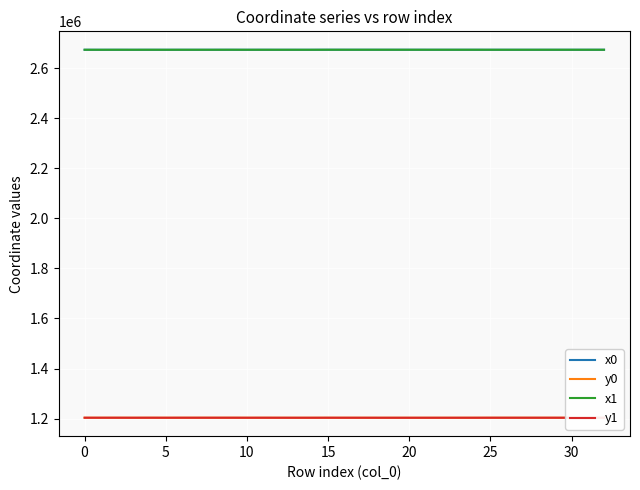

What is the lowest value of the y0 series?

1203038.2